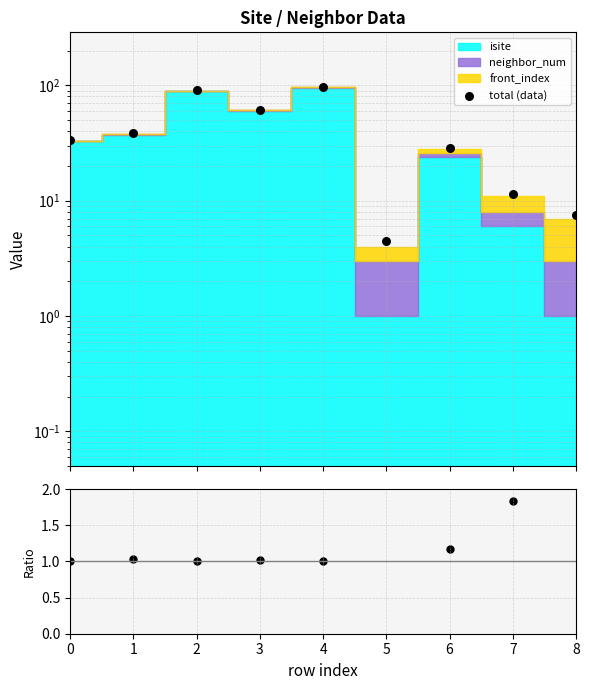

Which series has the largest Y range (max minus min)?

total (data)